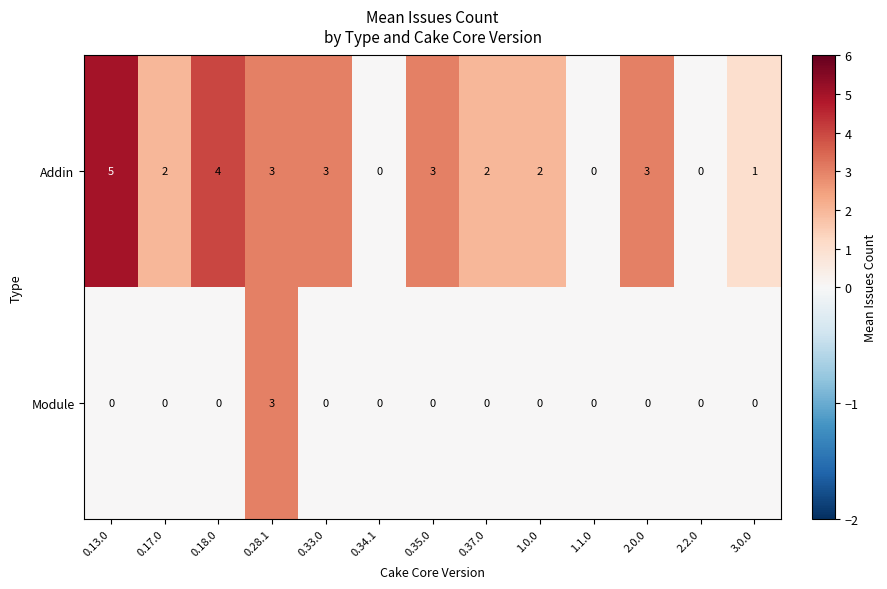

Reading left to right, list all the values displayed in this chart.

Addin: 0.13.0=5	0.17.0=2	0.18.0=4	0.28.1=3	0.33.0=3	0.34.1=0	0.35.0=3	0.37.0=2	1.0.0=2	1.1.0=0	2.0.0=3	2.2.0=0	3.0.0=1
Module: 0.13.0=0	0.17.0=0	0.18.0=0	0.28.1=3	0.33.0=0	0.34.1=0	0.35.0=0	0.37.0=0	1.0.0=0	1.1.0=0	2.0.0=0	2.2.0=0	3.0.0=0